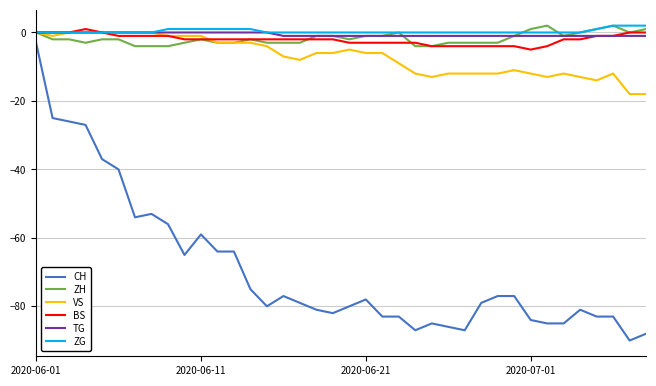

Count the number of data series in this chart.

6